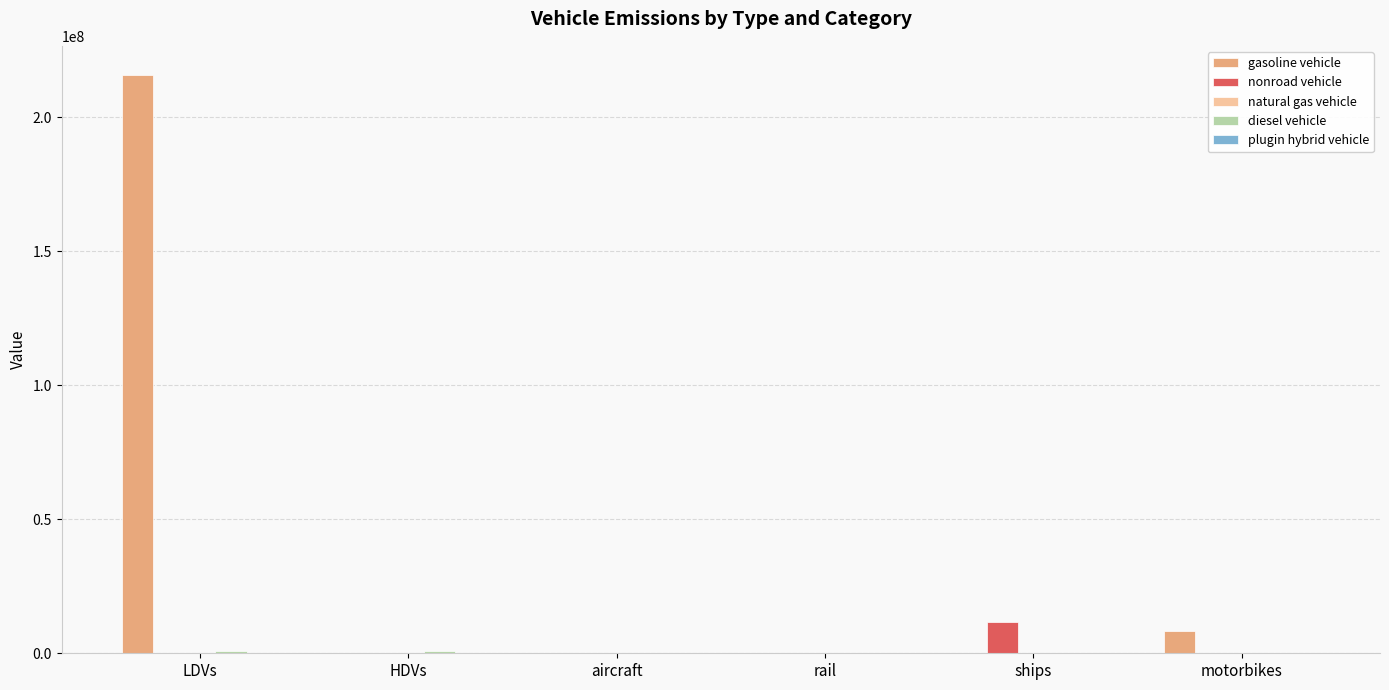

Which series has the largest total across all categories?

gasoline vehicle